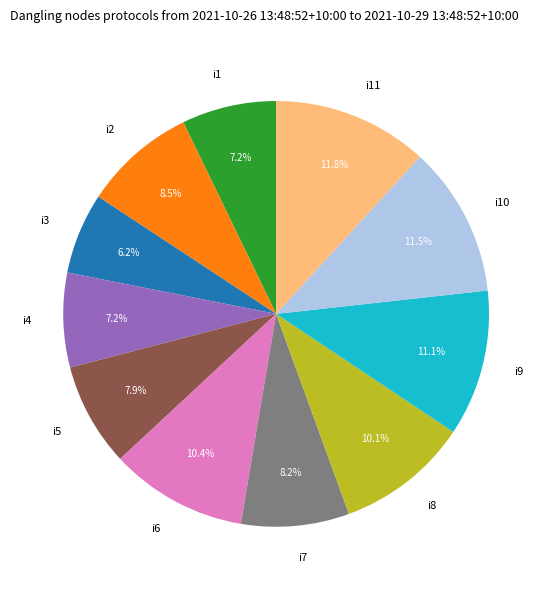

Count the number of slices in the pie.

11